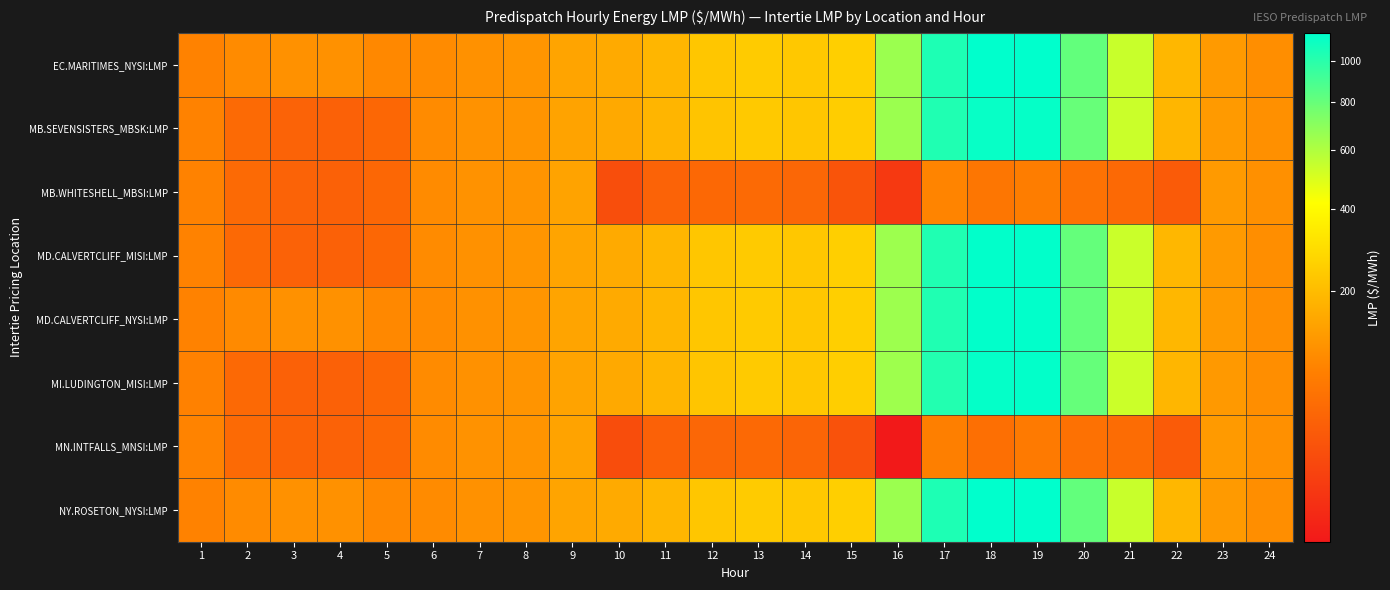

Which has a higher value, 12 or 4?

12